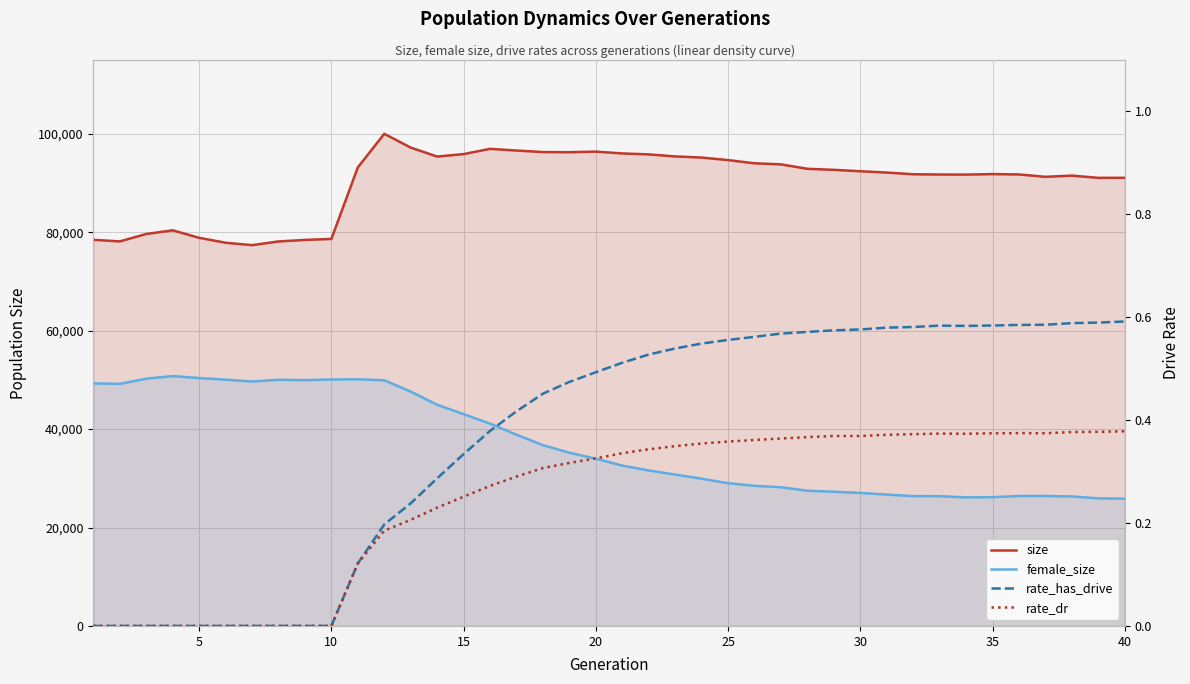

How many data points in size are above 92394?

19